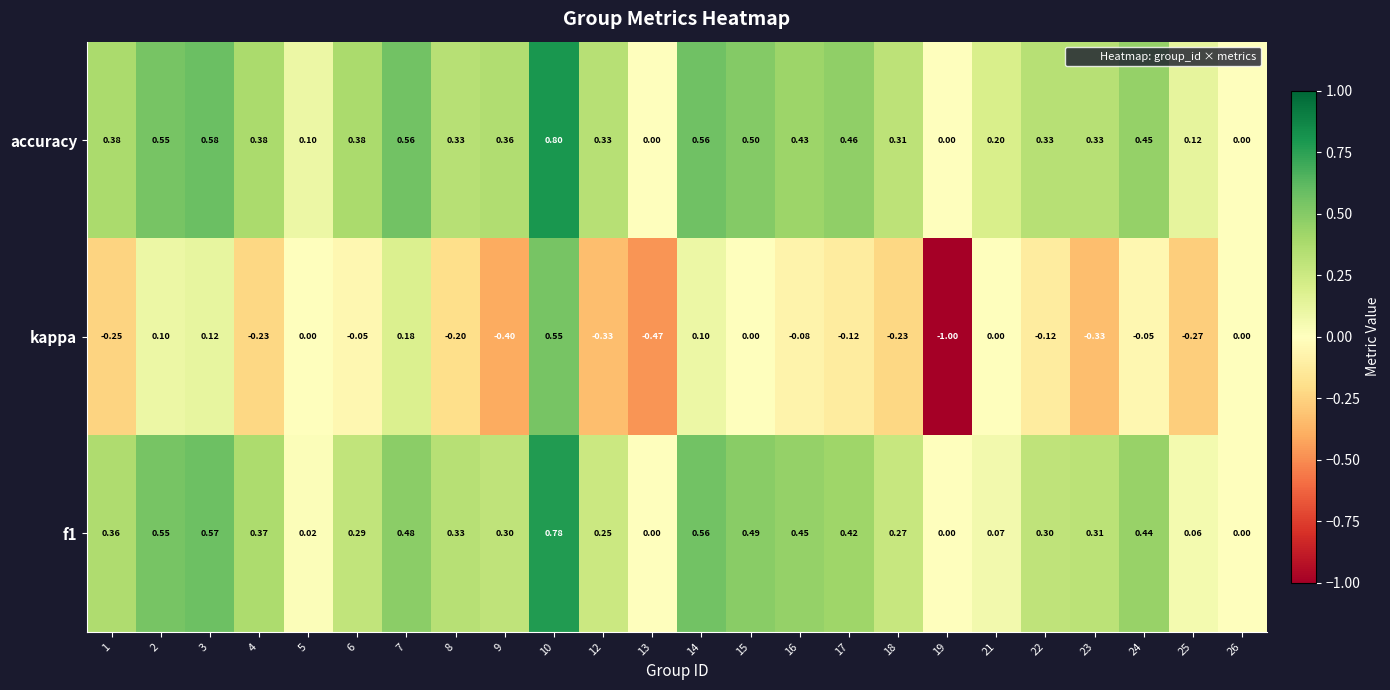

Between 4 and 14, which series saw the biggest shift?

kappa